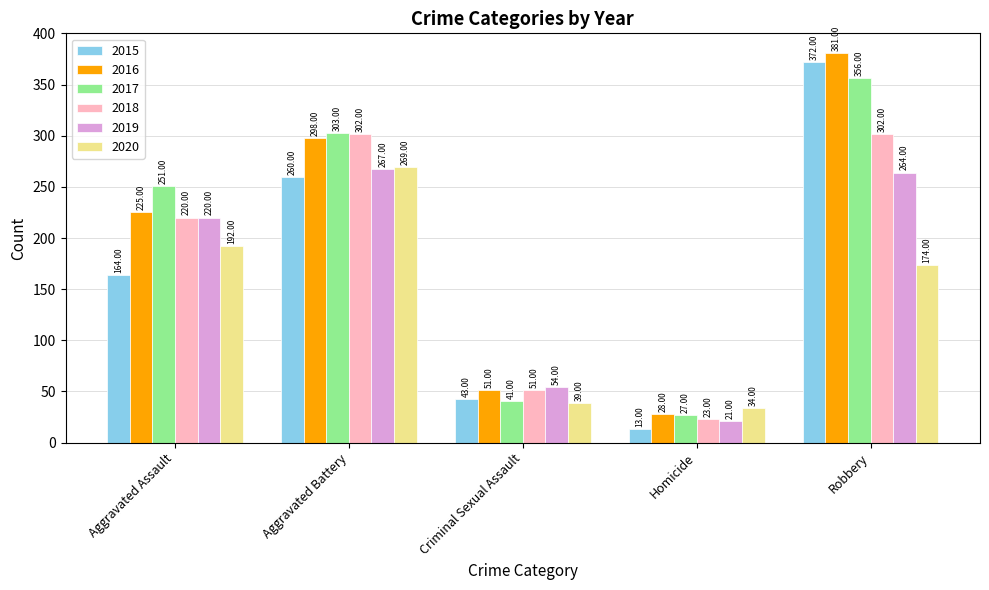

Reading right to left, transcribe all the data shown in this chart.

2015: Robbery=372	Homicide=13	Criminal Sexual Assault=43	Aggravated Battery=260	Aggravated Assault=164
2016: Robbery=381	Homicide=28	Criminal Sexual Assault=51	Aggravated Battery=298	Aggravated Assault=225
2017: Robbery=356	Homicide=27	Criminal Sexual Assault=41	Aggravated Battery=303	Aggravated Assault=251
2018: Robbery=302	Homicide=23	Criminal Sexual Assault=51	Aggravated Battery=302	Aggravated Assault=220
2019: Robbery=264	Homicide=21	Criminal Sexual Assault=54	Aggravated Battery=267	Aggravated Assault=220
2020: Robbery=174	Homicide=34	Criminal Sexual Assault=39	Aggravated Battery=269	Aggravated Assault=192